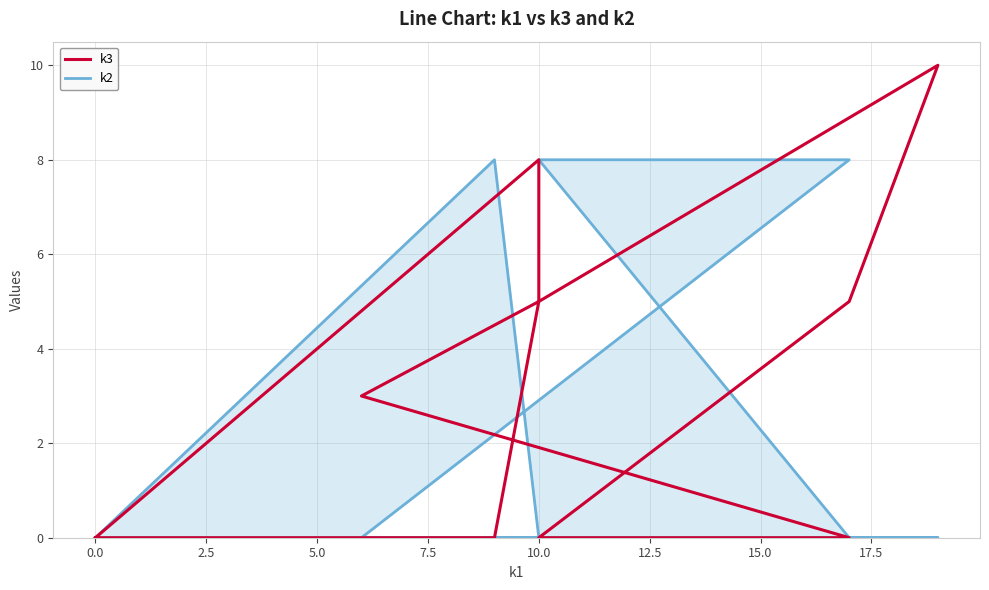

List the series in order of their overall mean, highest first.

k3, k2